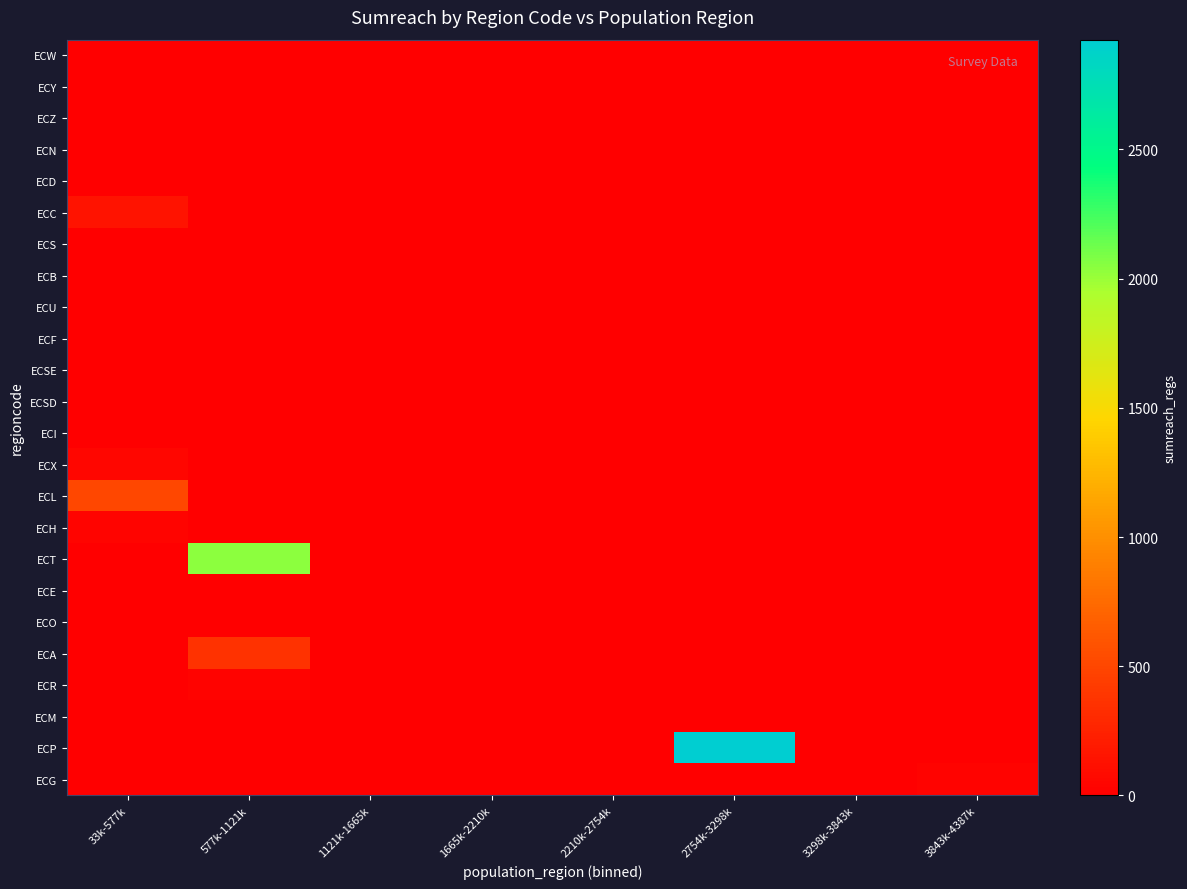

What is the spread (max minus min) of values at 2754k-3298k?

2924